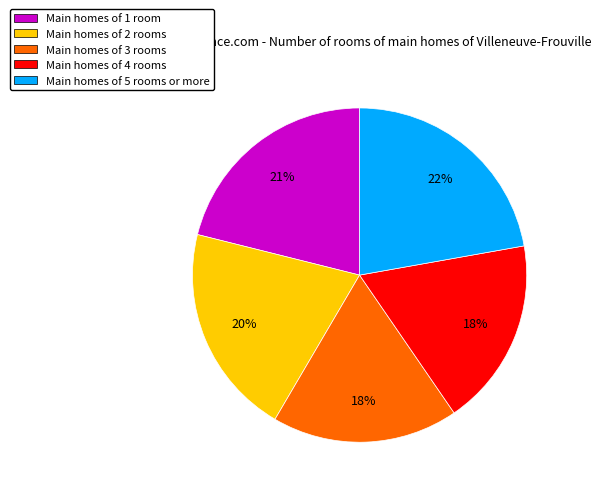

Is there any slice that represents more than half of the pie?

No